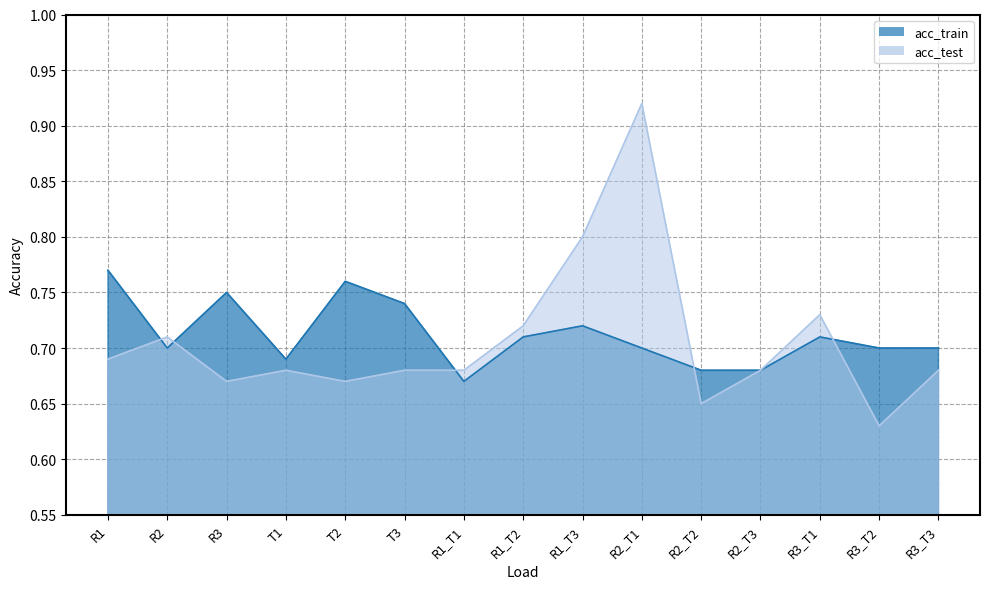

How many data points does each series have?

15